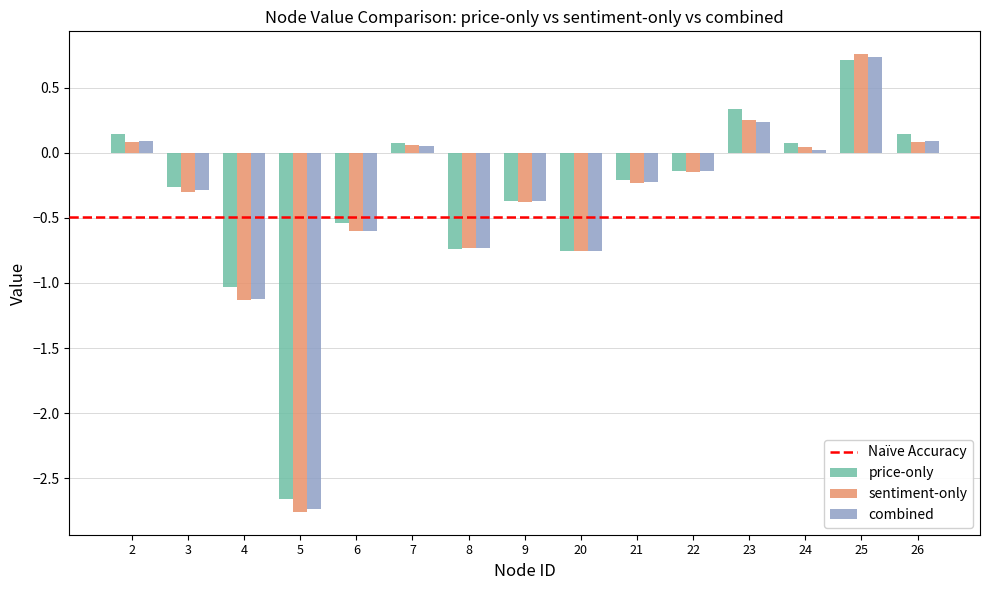

At how many categories does at least one series exceed -2?

14